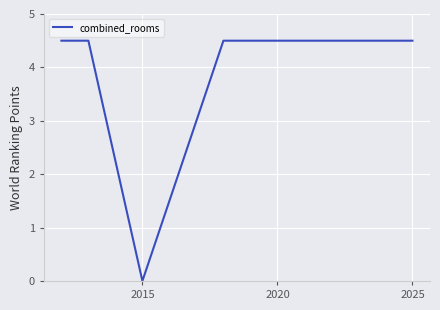

What is the maximum value shown in the chart?

4.5